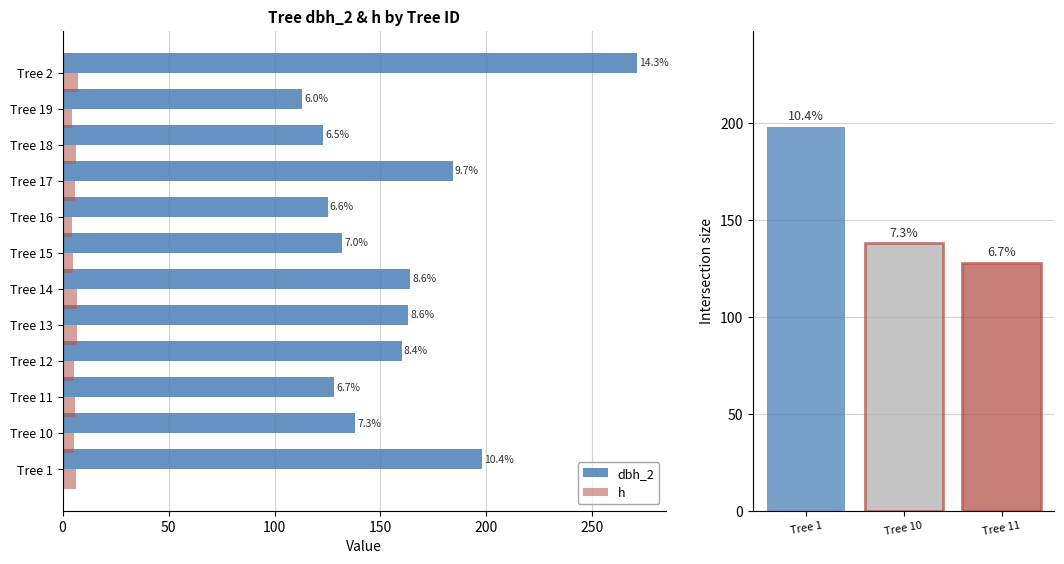

What are all the series names shown in the legend?

dbh_2, h